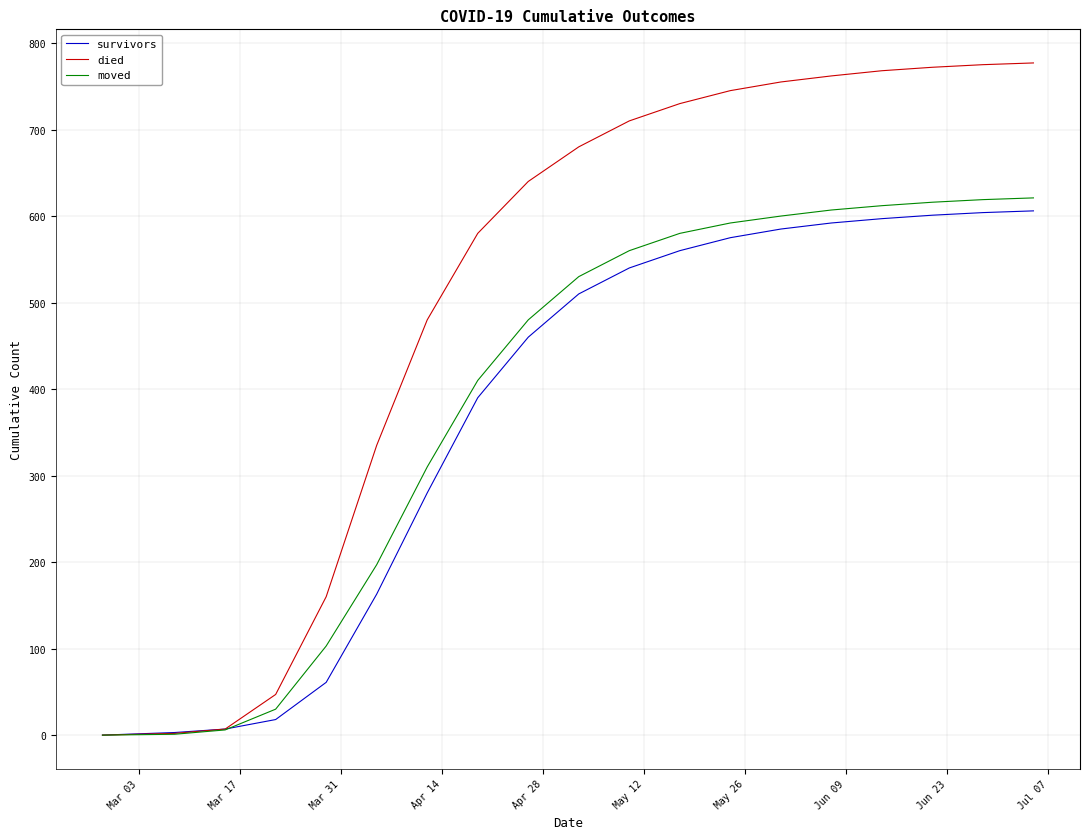

Which series has the largest total across all categories?

died